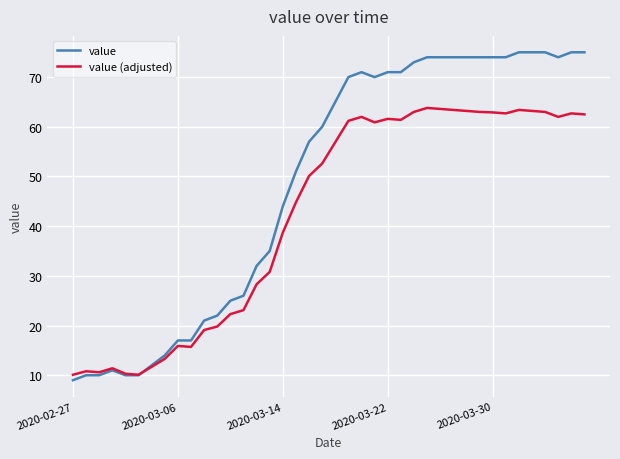

True or false: value has more than 1 interior local peaks.

True